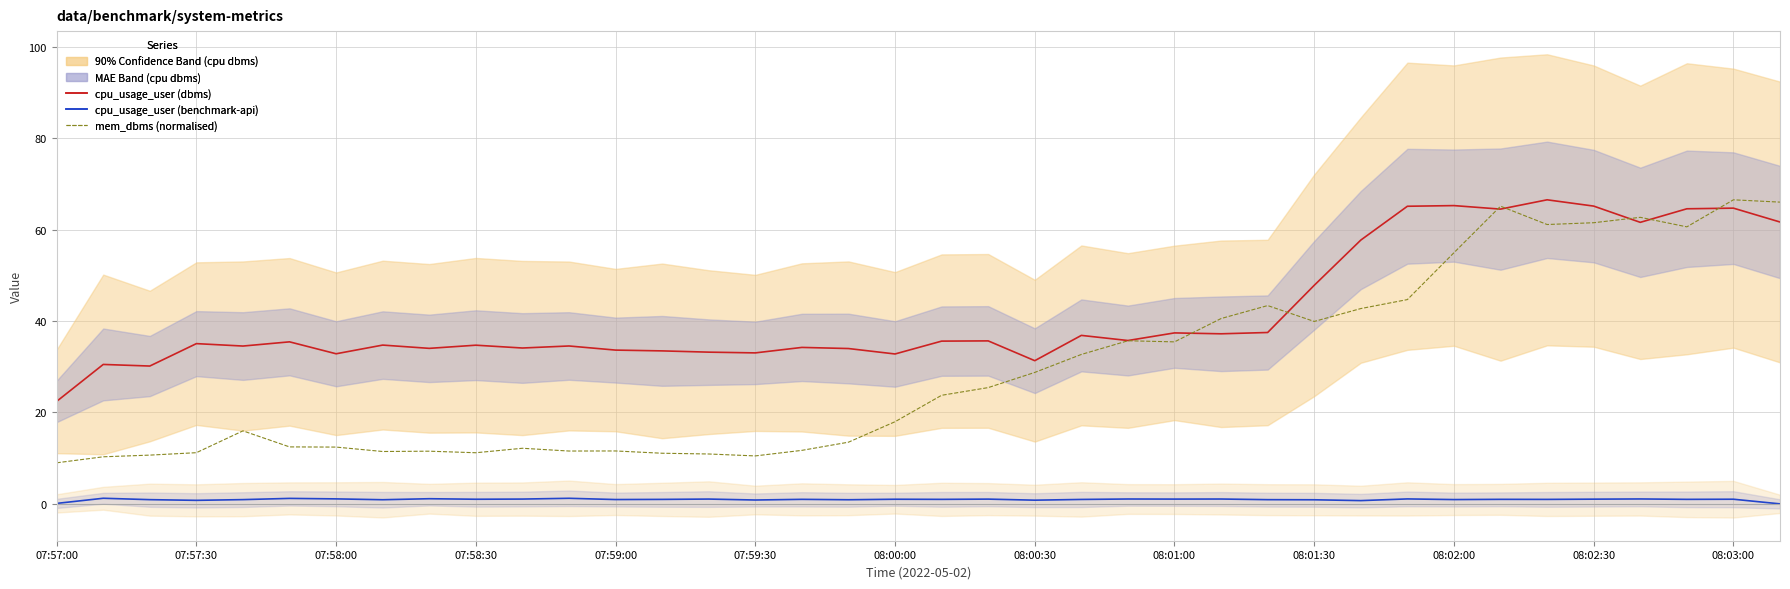

What is the lowest value of the mem_dbms (normalised) series?

9.0